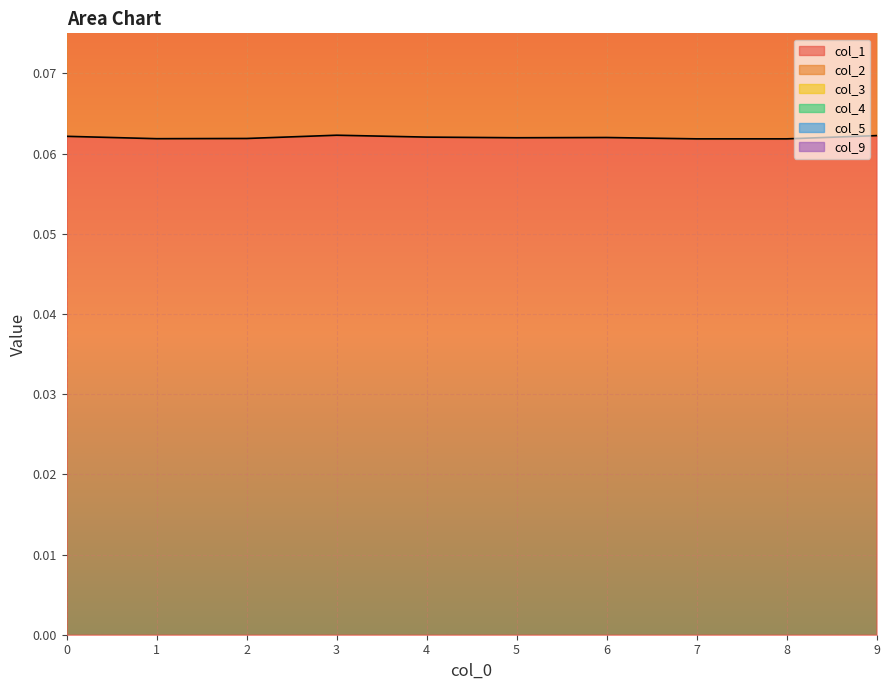

Reading left to right, list all the values displayed in this chart.

col_1: 0.1	0.1	0.1	0.1	0.1	0.1	0.1	0.1	0.1	0.1
col_2: 0.2	0.2	0.2	0.2	0.2	0.2	0.2	0.2	0.2	0.2
col_3: 0.2	0.2	0.2	0.2	0.2	0.2	0.2	0.2	0.2	0.2
col_4: 0.1	0.1	0.1	0.1	0.1	0.1	0.1	0.1	0.1	0.1
col_5: 0.1	0.1	0.1	0.1	0.1	0.1	0.1	0.1	0.1	0.1
col_9: 0.2	0.2	0.2	0.2	0.2	0.2	0.2	0.2	0.2	0.2